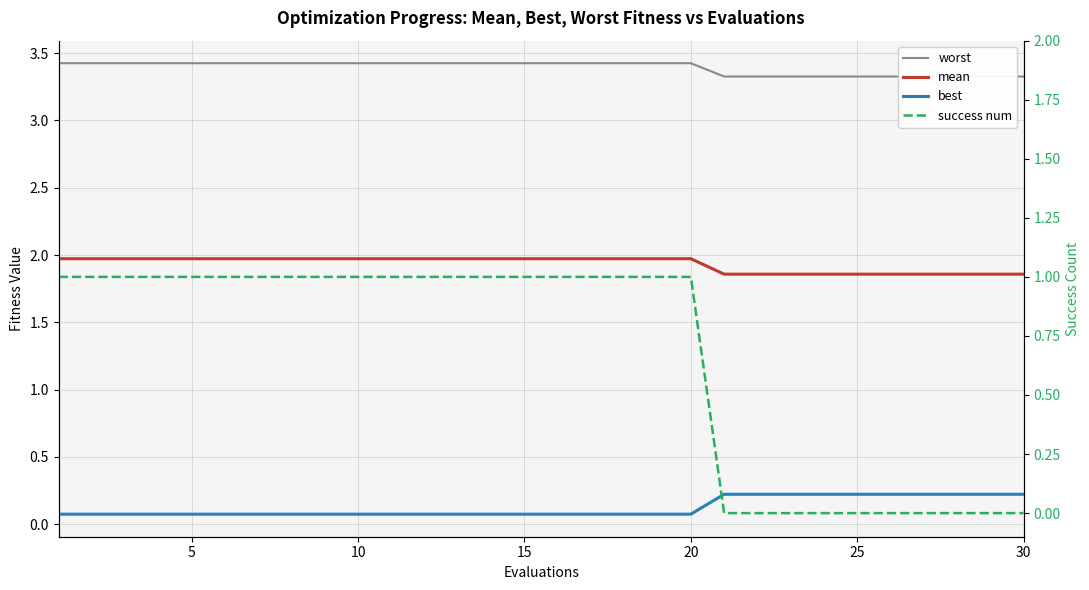

How many worst values are between 3 and 4?

30